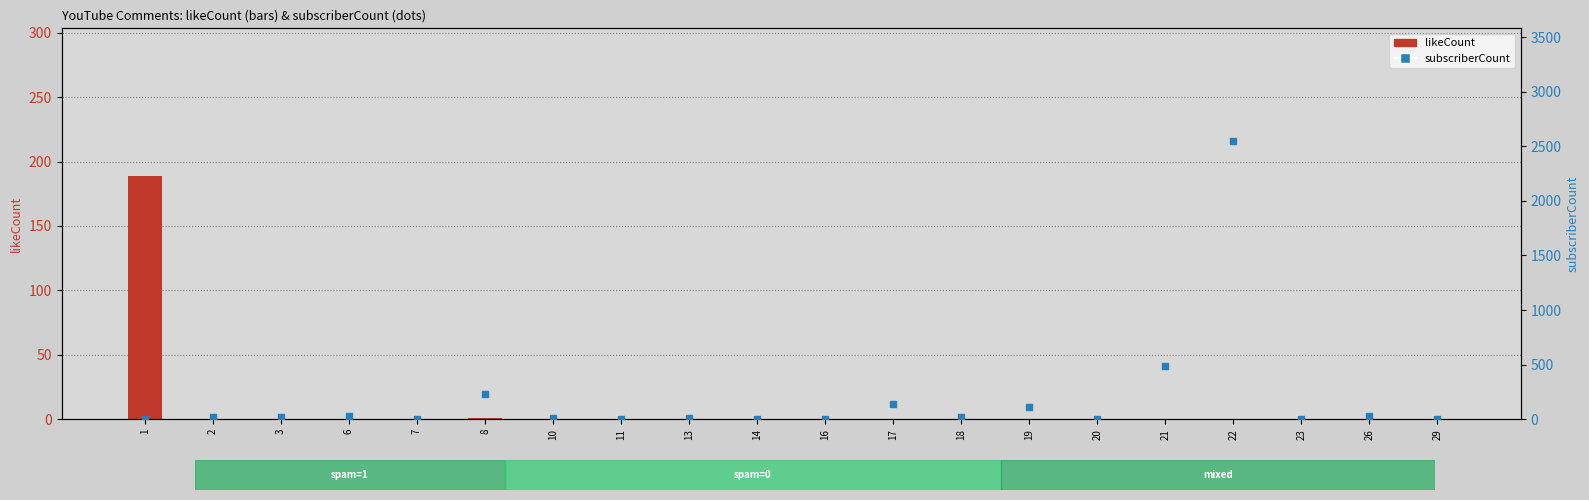

What are all the series names shown in the legend?

likeCount, subscriberCount